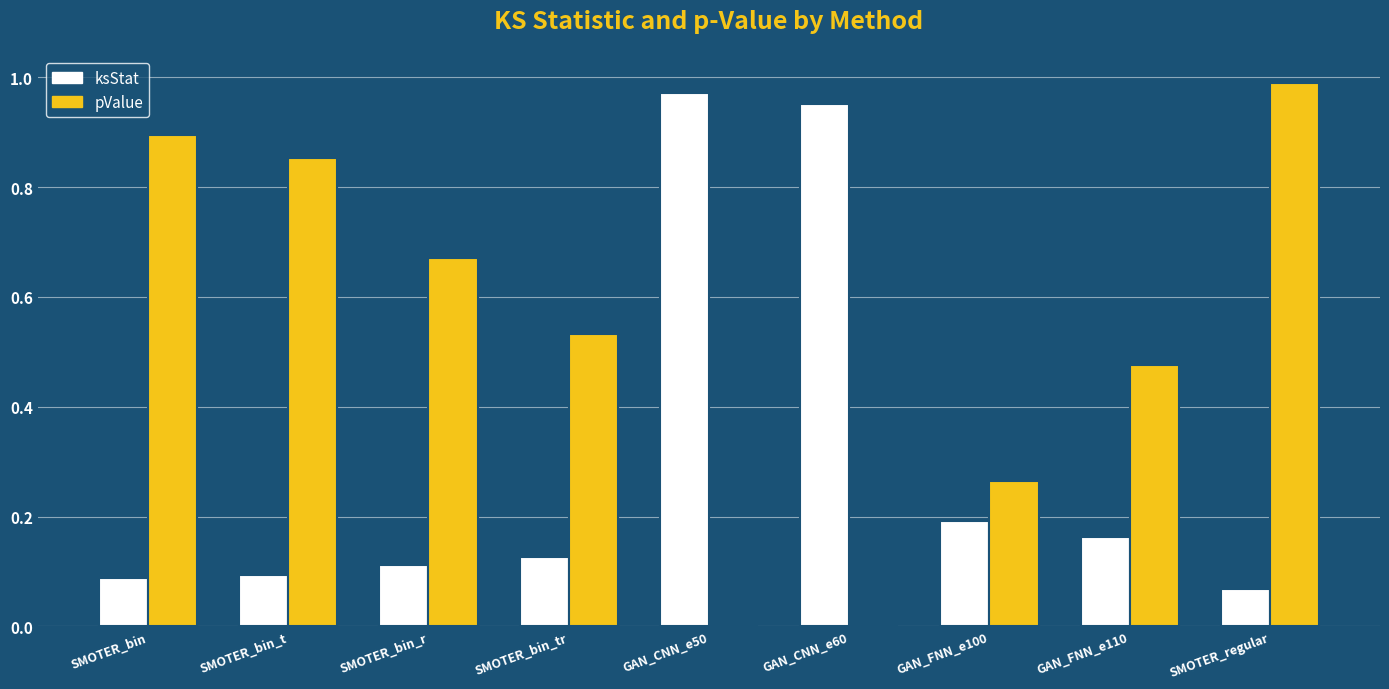

Which series changed the most between SMOTER_bin_r and GAN_FNN_e110?

pValue